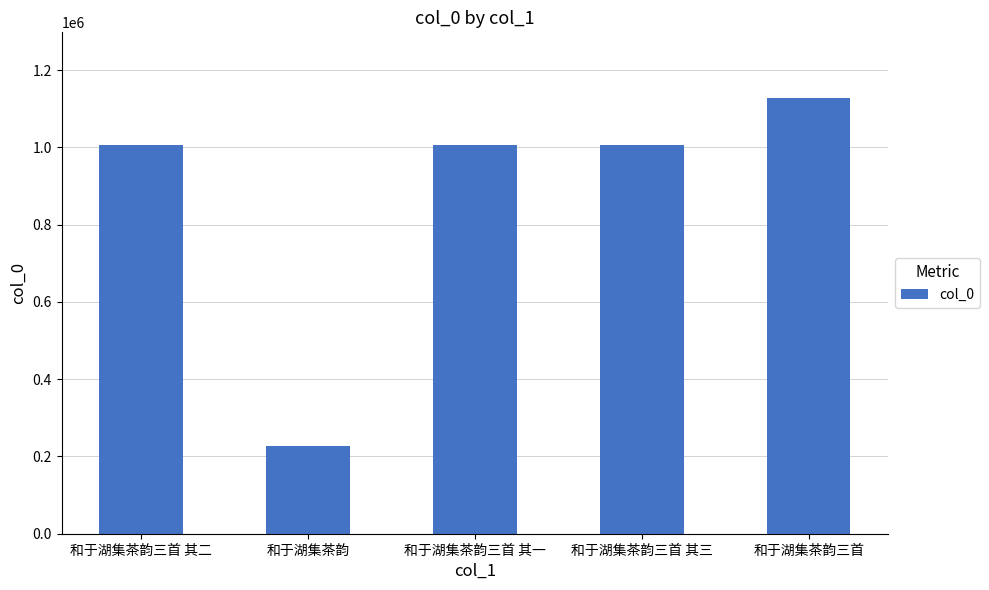

What is the ratio of the value at 和于湖集茶韵三首 其二 to the value at 和于湖集茶韵三首 其一?

1.0